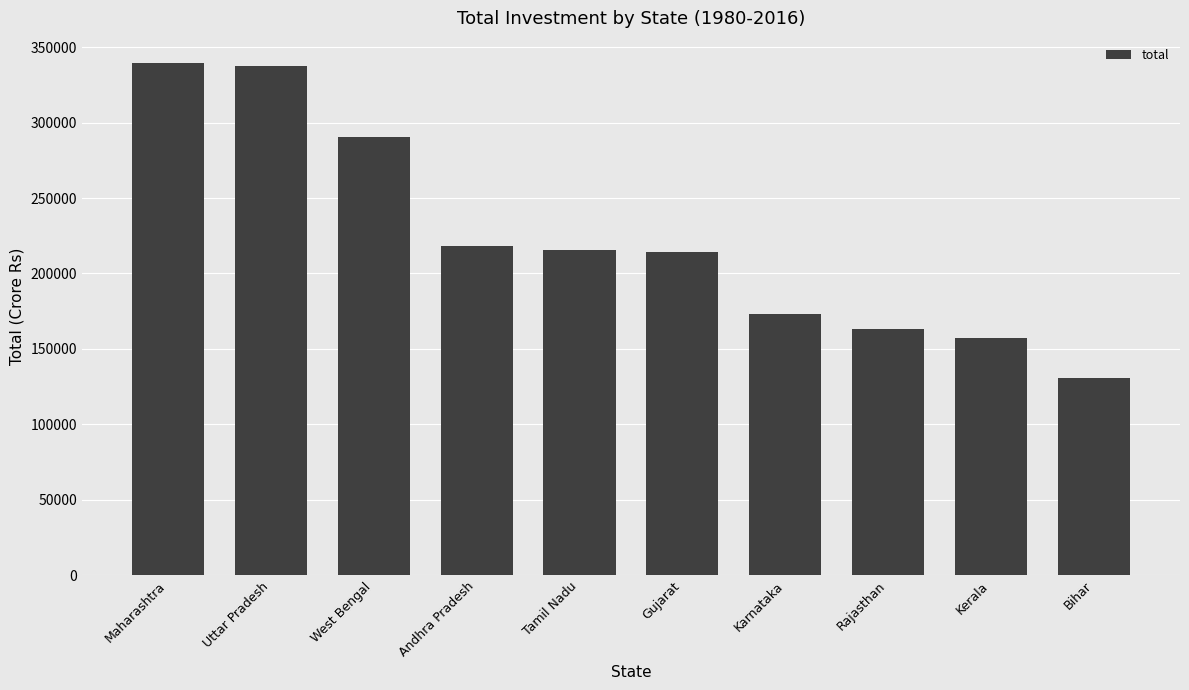

What is the sum of all values?

2239609.7